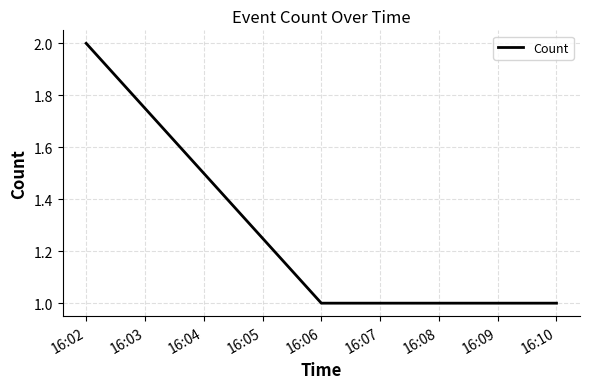

At which category does the chart reach its peak across all series?

16:02